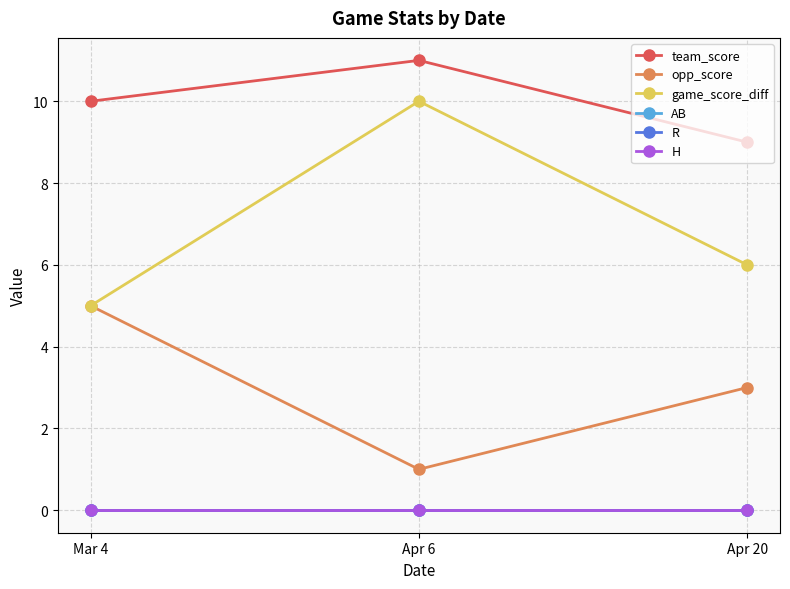

What is the value of the opp_score point at the 2nd from the left?

1